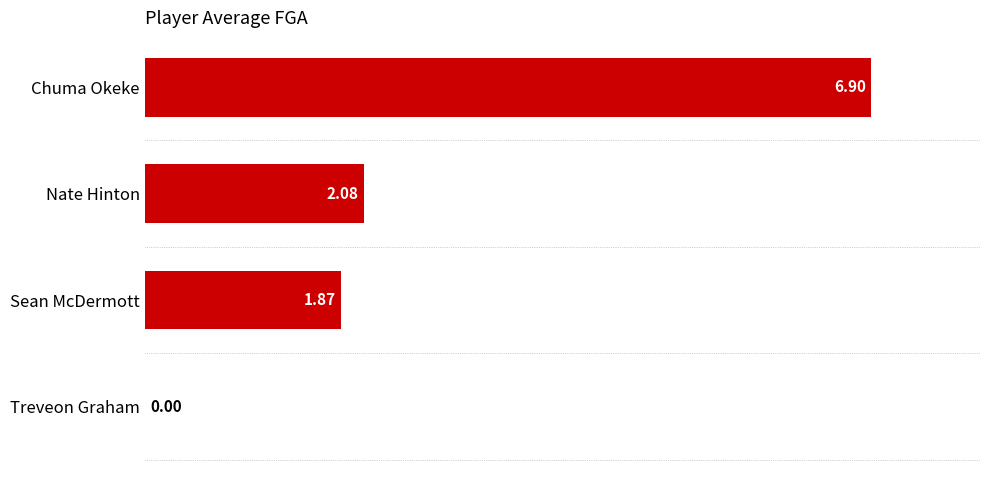

Which label corresponds to the largest value in the chart?

Chuma Okeke